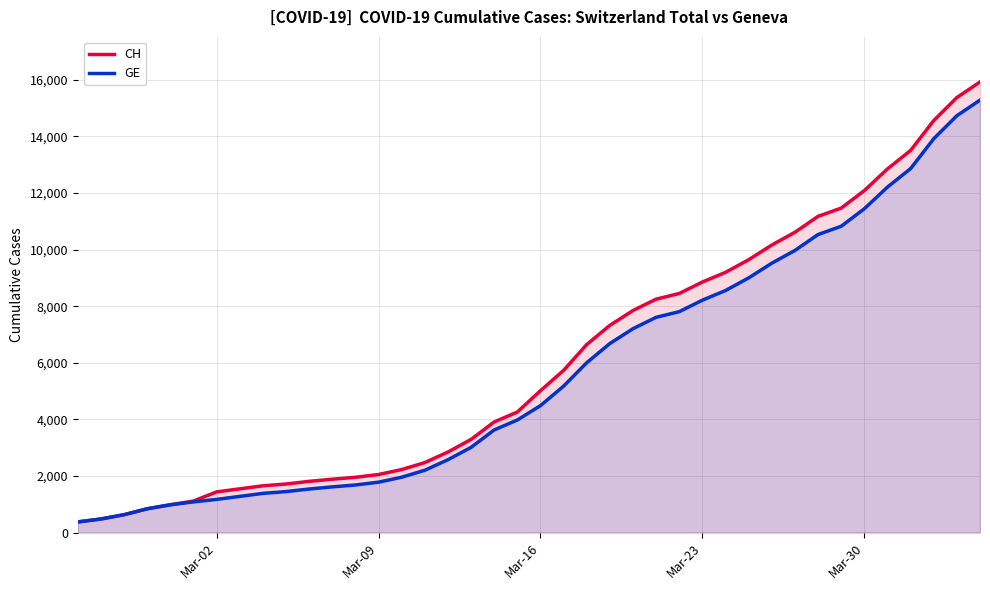

Which series has the largest range (max minus min)?

CH